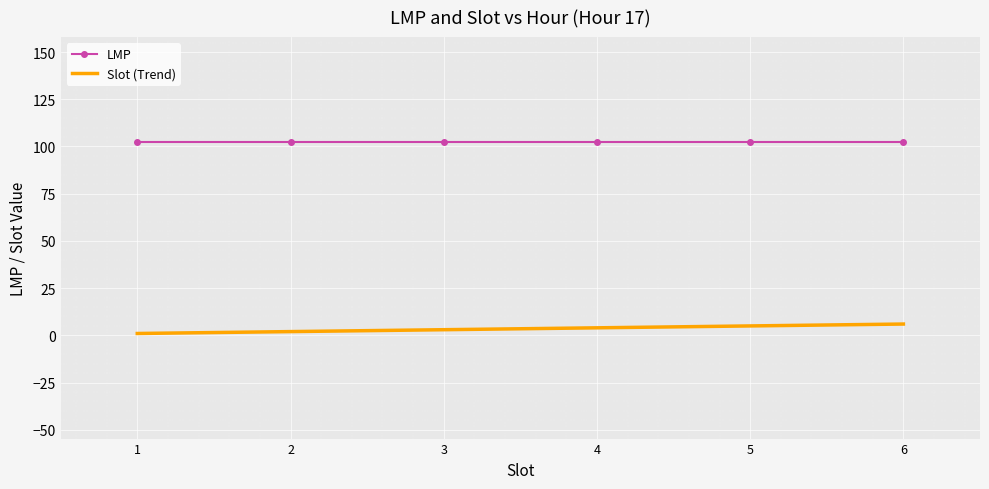

List the series in order of their peak value, lowest first.

Slot (Trend), LMP